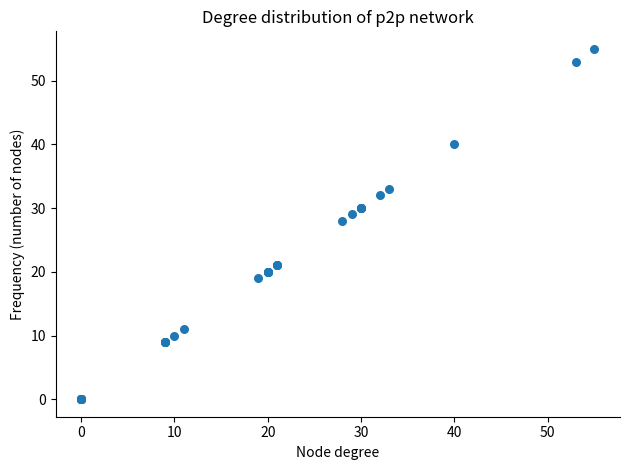

What Y value in the scatter plot is closest to 27?

28